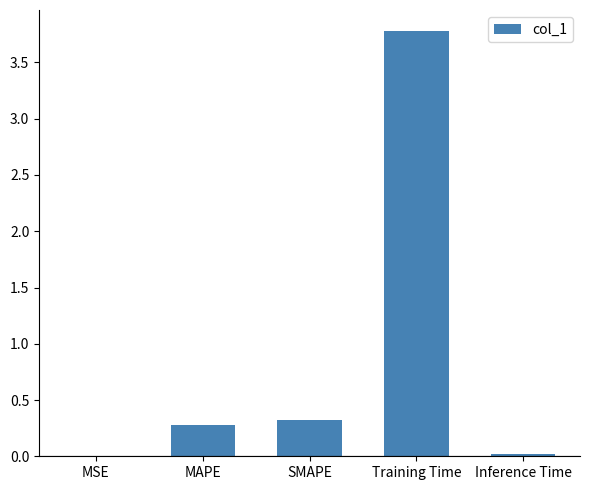

What is the sum of all values?

4.4